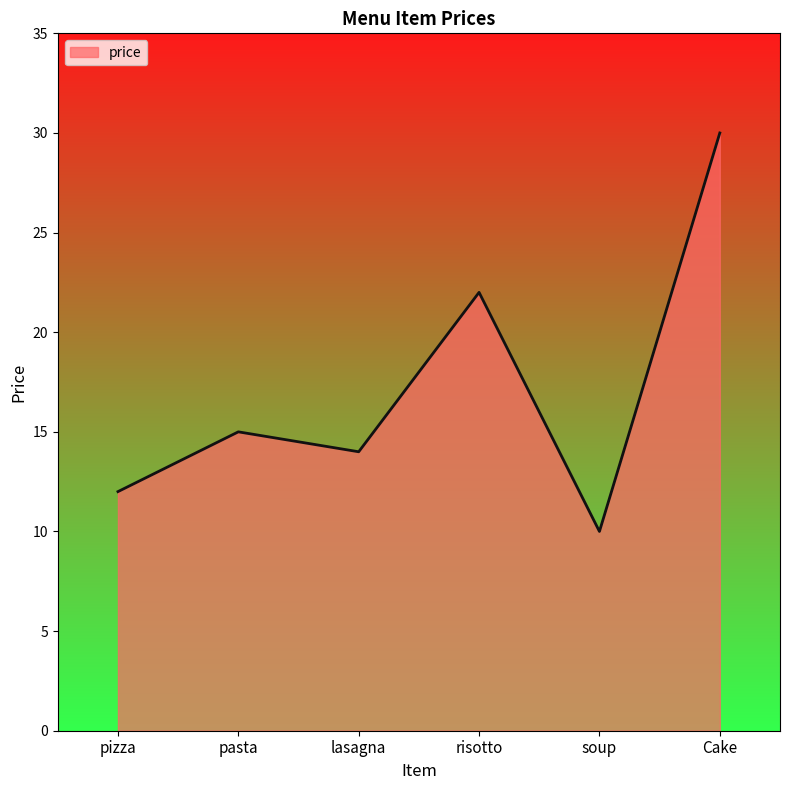

What is the ratio of the value at lasagna to the value at pizza?

1.2